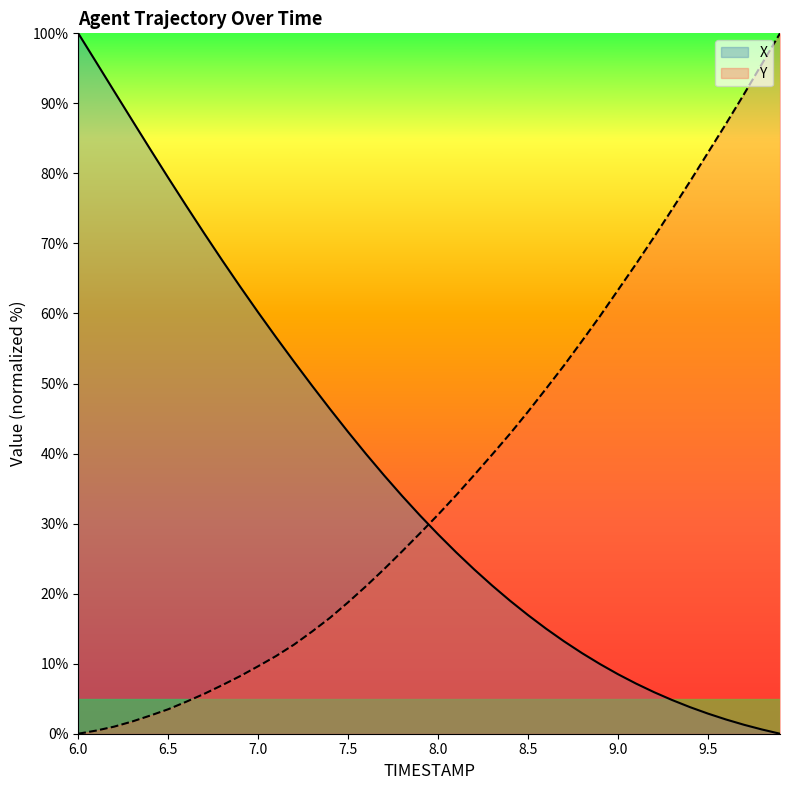

What is the sum of the X values at 8.9 and 7.2?

63.0